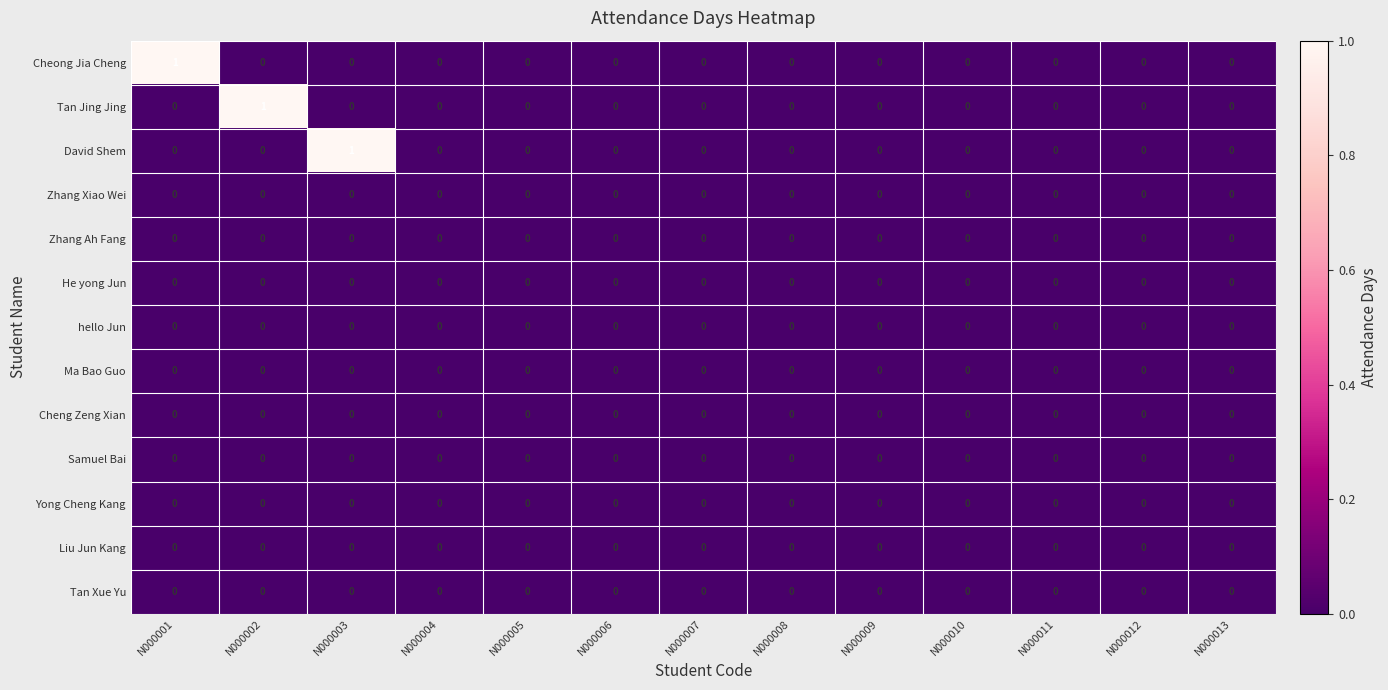

True or false: Cheng Zeng Xian has a value of 0 at N000006.

True